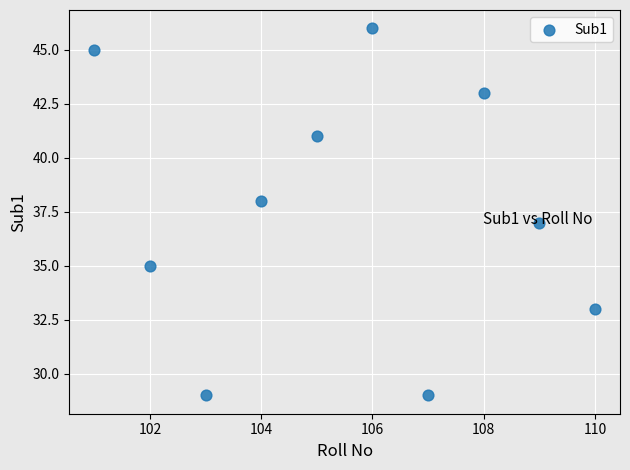

What is the range of Y values (max minus min)?

17